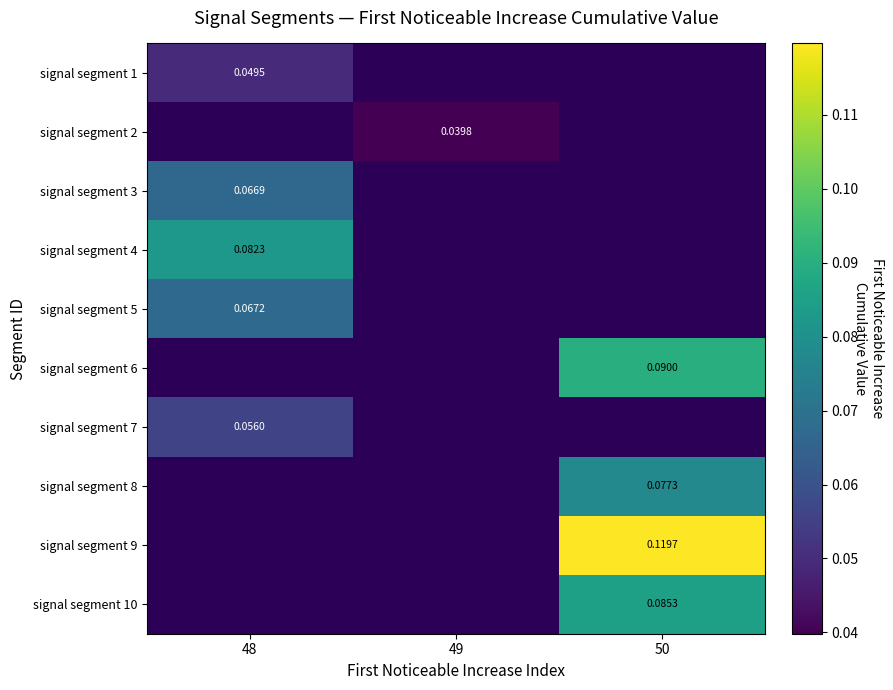

Is it true that signal segment 10 equals 0.0 at 50?

False